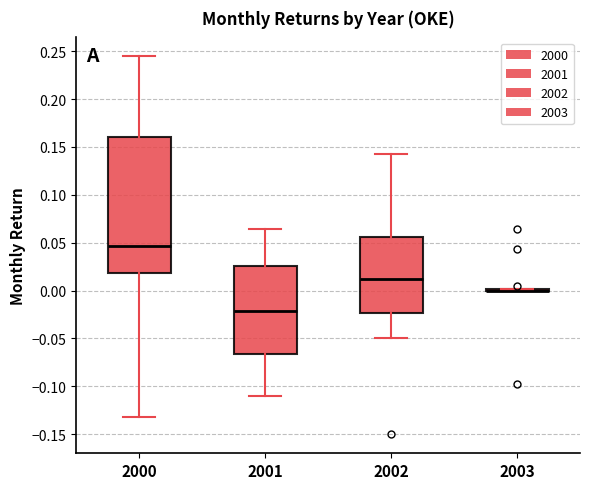

Reading left to right, transcribe this box plot: for each box, give where its median line is, the range the box spans, and where its two whiskers end, as read against the y-axis. The values are not printed on the chart, so give them approximately, as read against the axis.

2000: median 0.045, box 0.020 to 0.160, whiskers -0.130 to 0.245
2001: median -0.020, box -0.065 to 0.025, whiskers -0.110 to 0.065
2002: median 0.010, box -0.025 to 0.055, whiskers -0.050 to 0.145
2003: box collapsed to a line at 0.000, whiskers 0.000 to 0.000